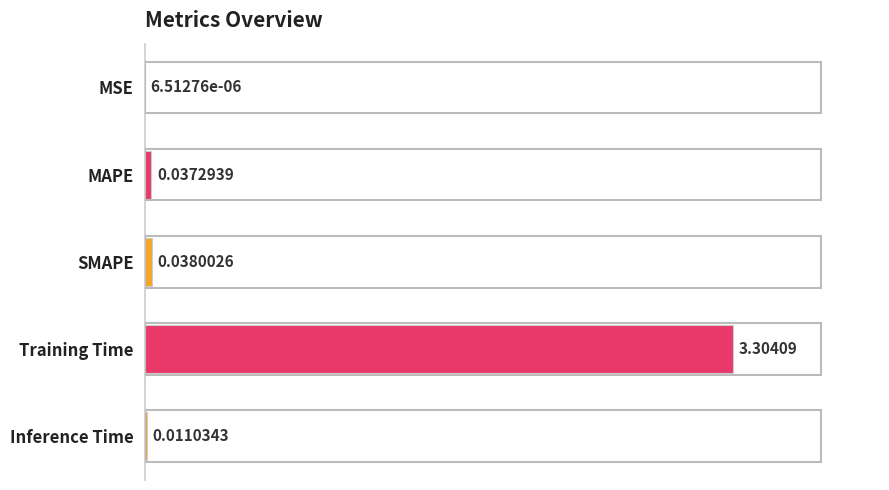

What is the sum of all values?

3.4